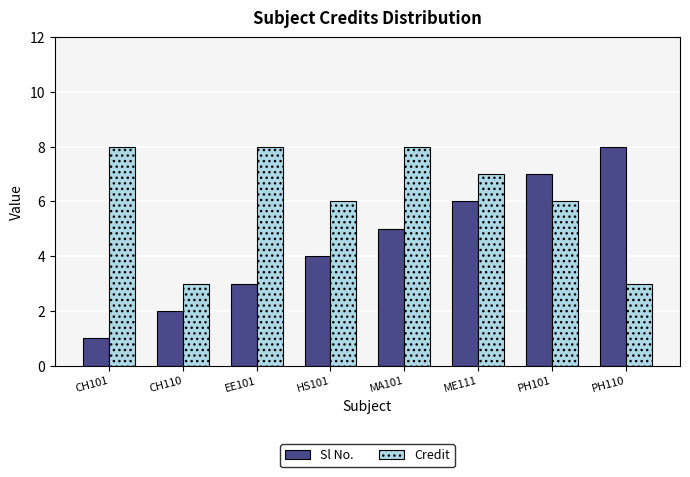

What is the sum of the Credit values at ME111 and PH101?

13